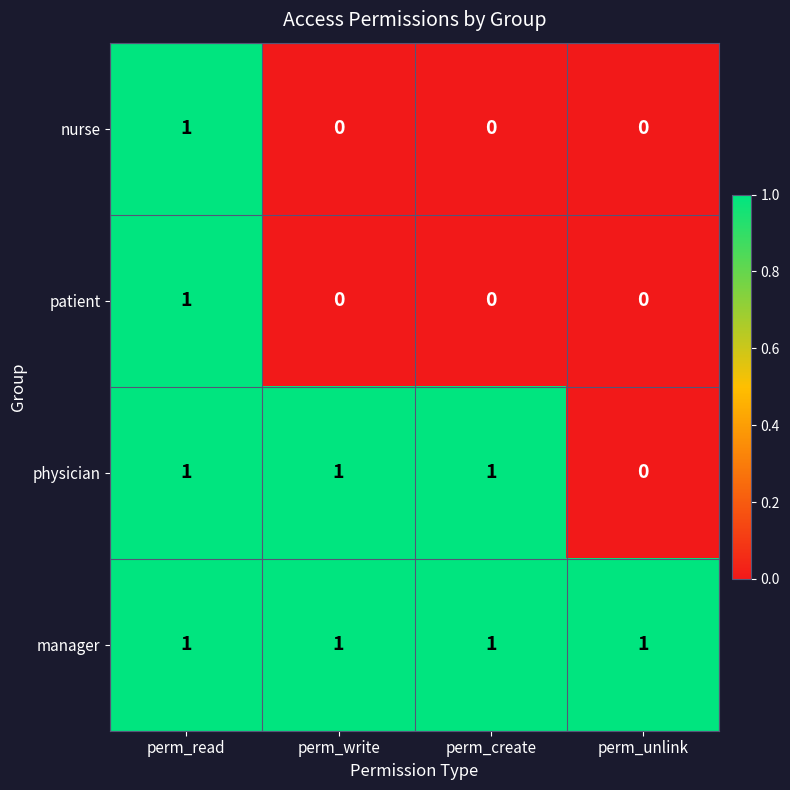

At which category is the sum across all series the highest?

perm_read